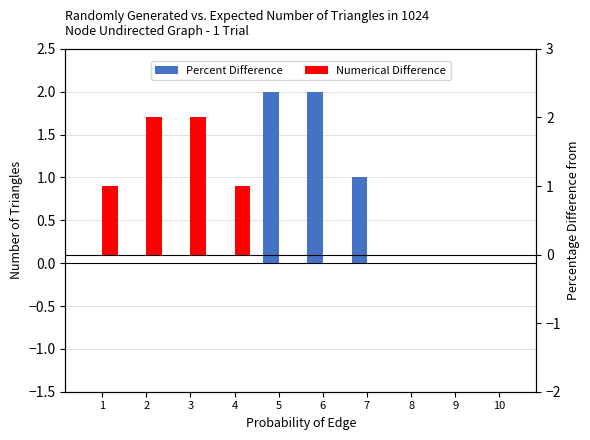

The Numerical Difference series shows -1 at 10. True or false?

False